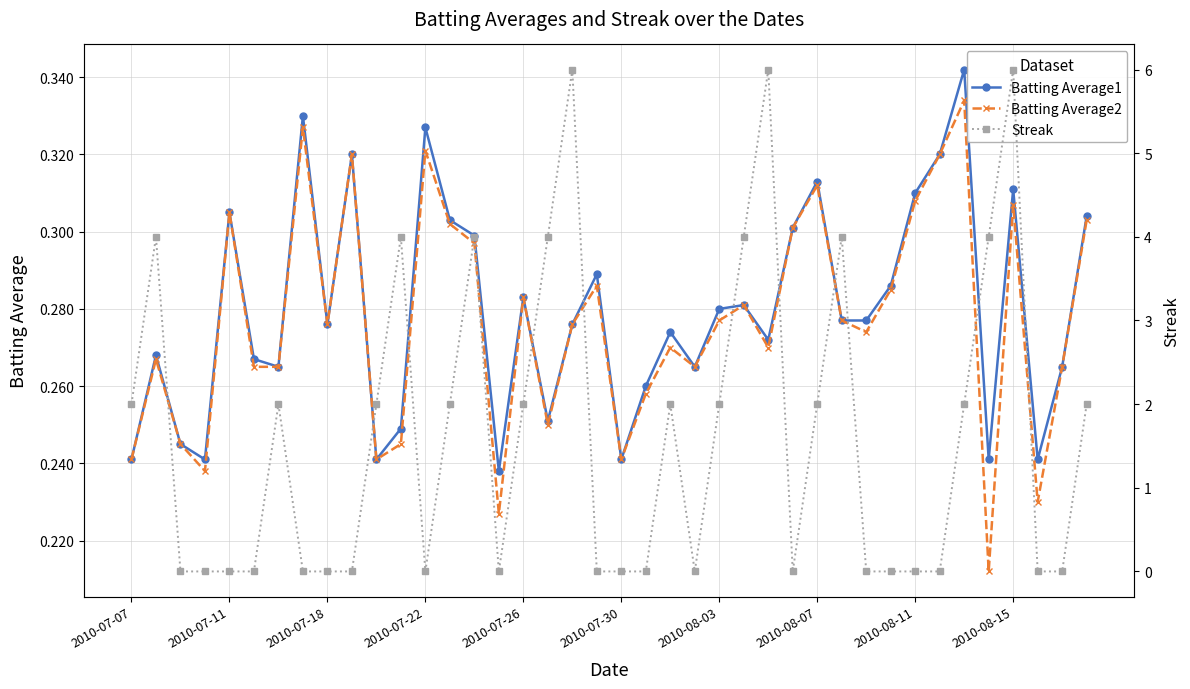

Count the Batting Average1 values in the range 0 to 1.

40